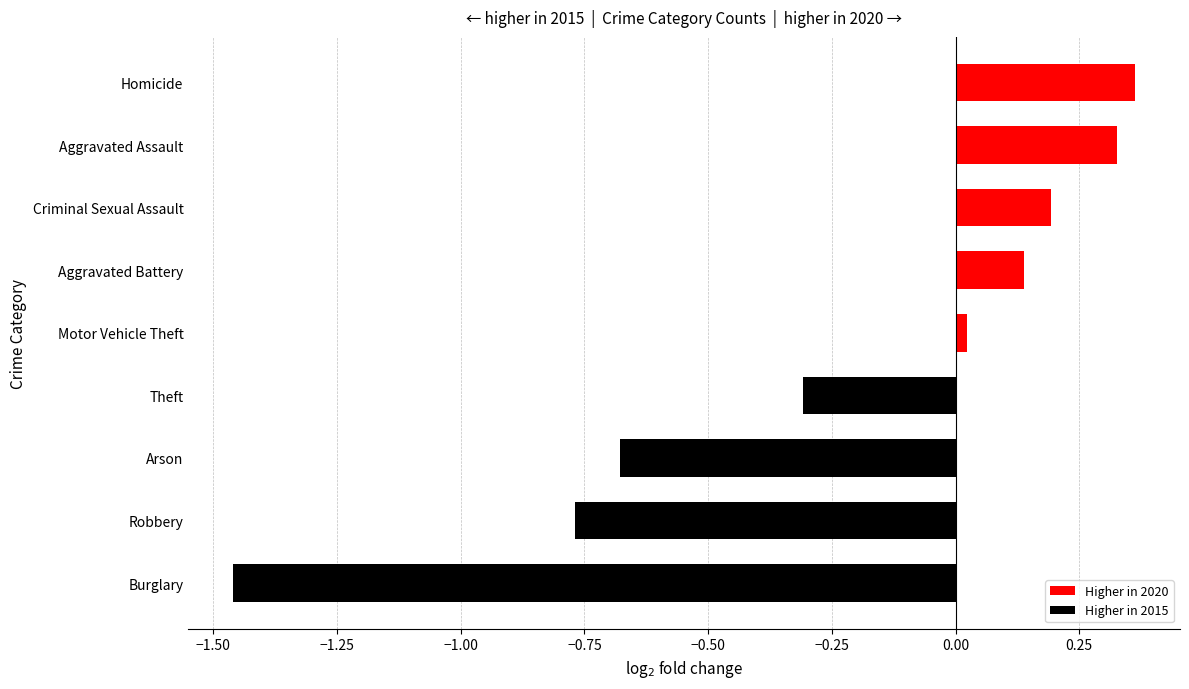

How many negative values are there?

4